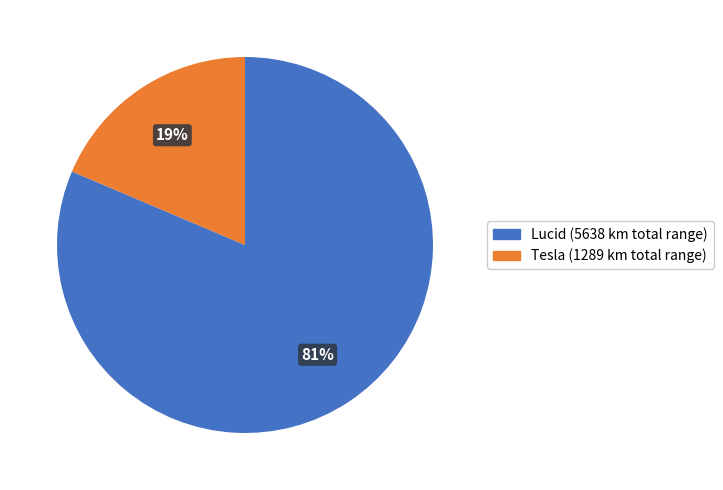

To the nearest percent, what is the average slice percentage?

50%